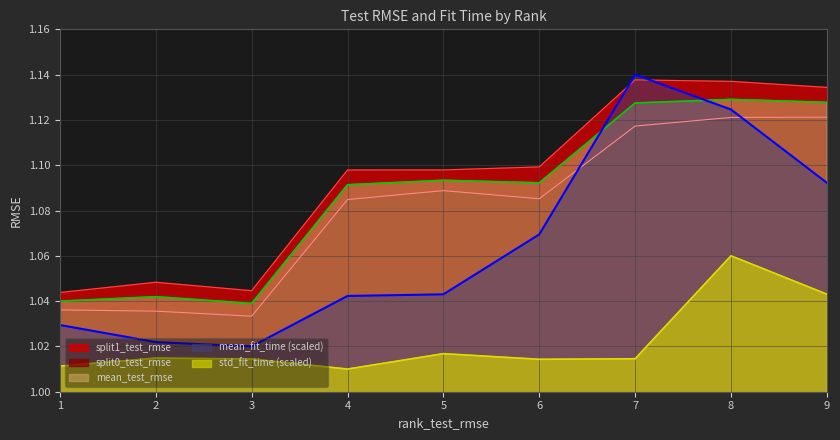

Which has a higher value, 3 or 6?

6